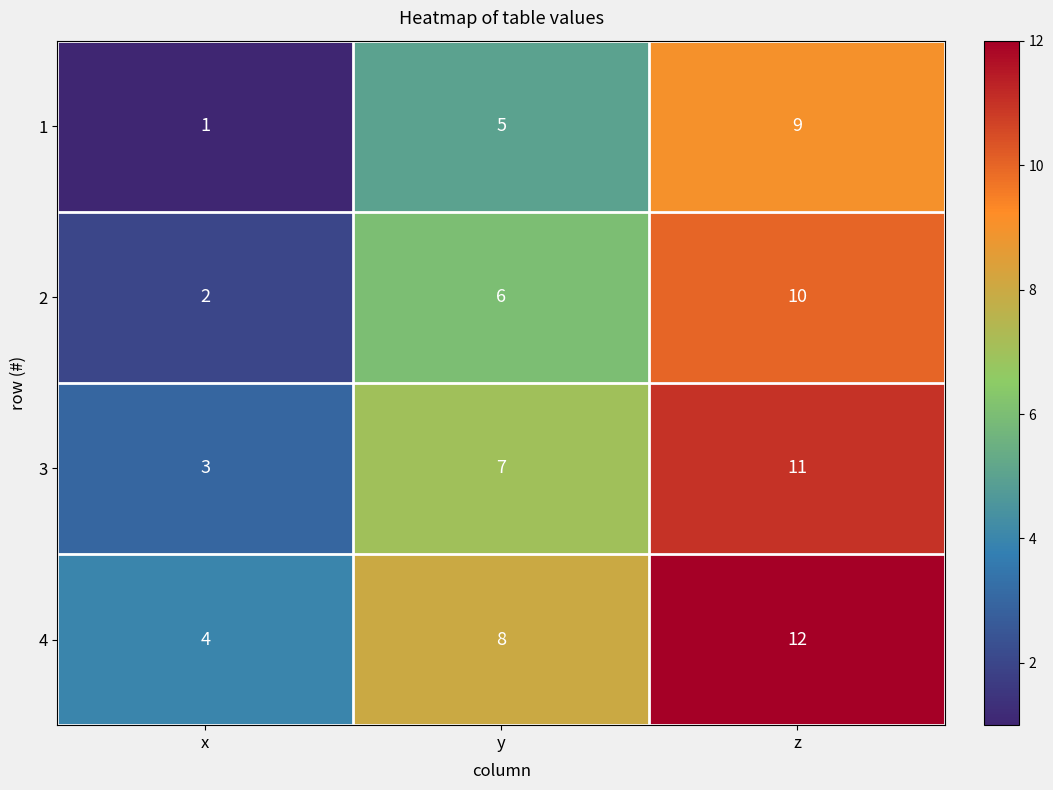

Which series has the largest total across all categories?

4